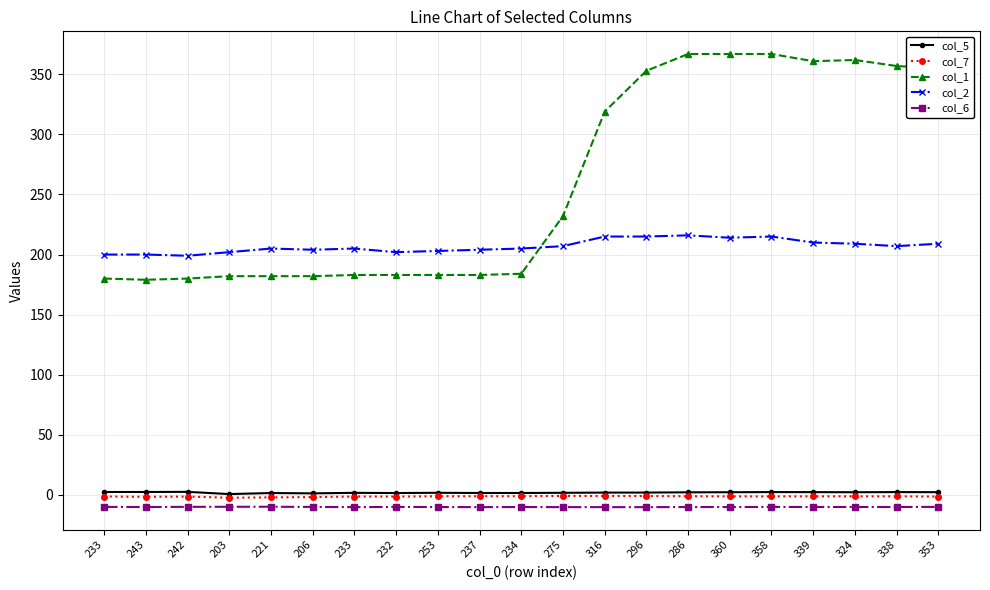

What are all the series names shown in the legend?

col_5, col_7, col_1, col_2, col_6